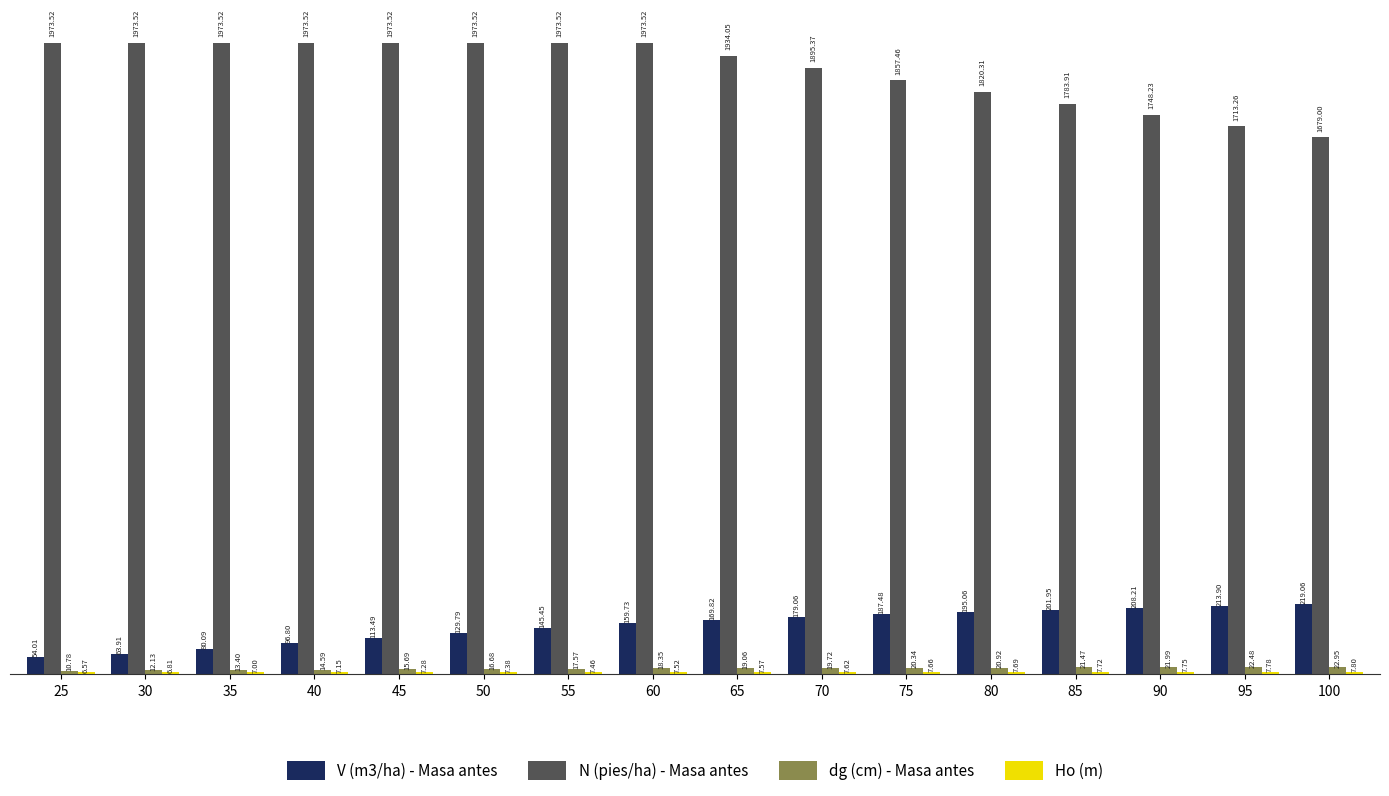

How many bars are there in each group?

4